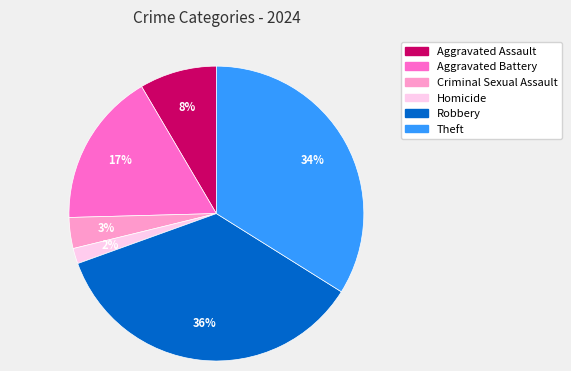

Approximately how many times larger is the value at Aggravated Battery compared to Theft?

0.5